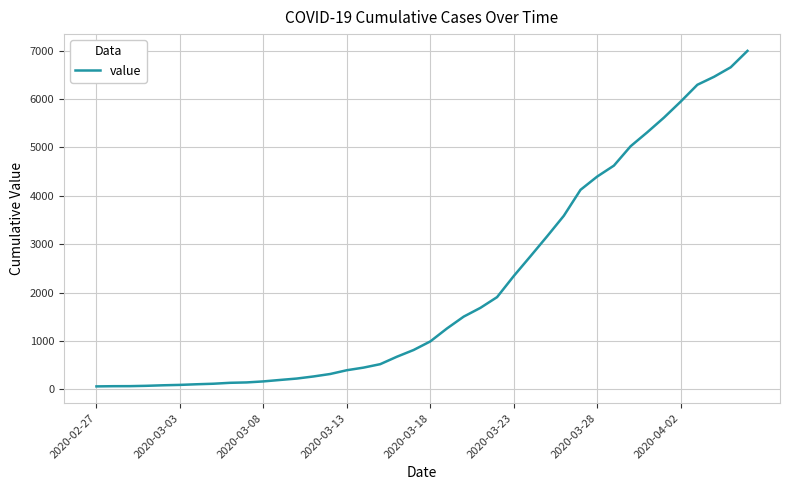

What is the difference between the maximum and minimum values?

6931